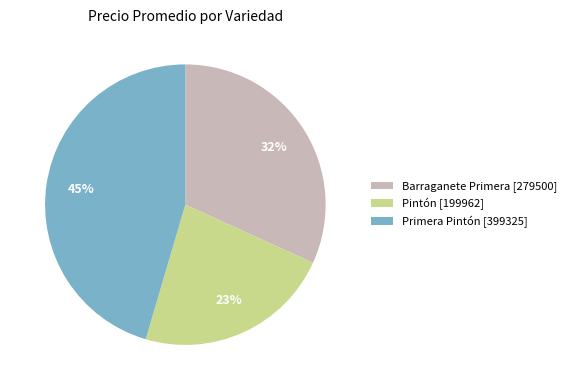

Which has a higher value, Pintón [199962] or Primera Pintón [399325]?

Primera Pintón [399325]